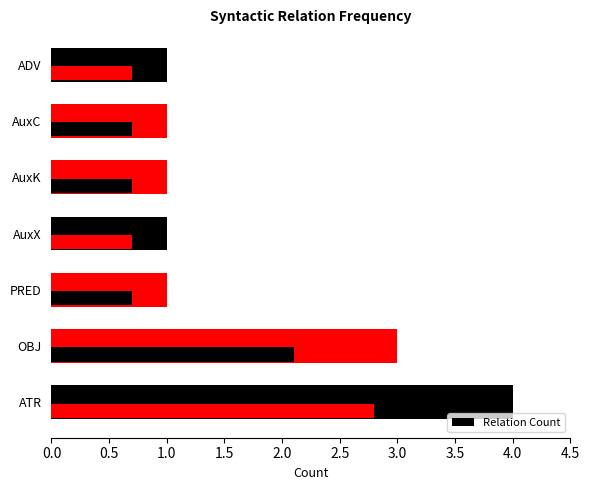

What is the sum of all values?

12